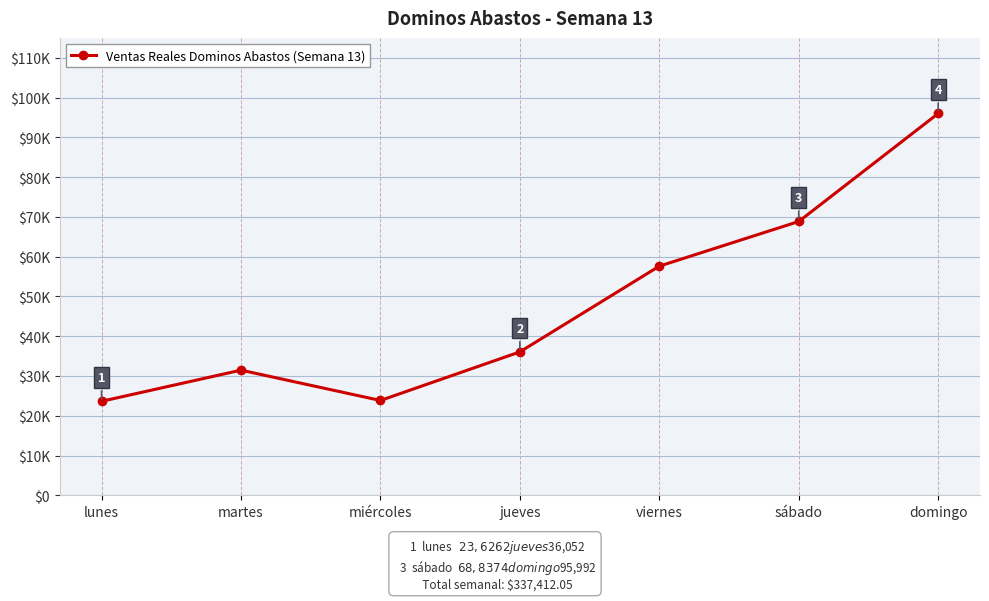

List the labels in order of value, largest first.

domingo, sábado, viernes, jueves, martes, miércoles, lunes